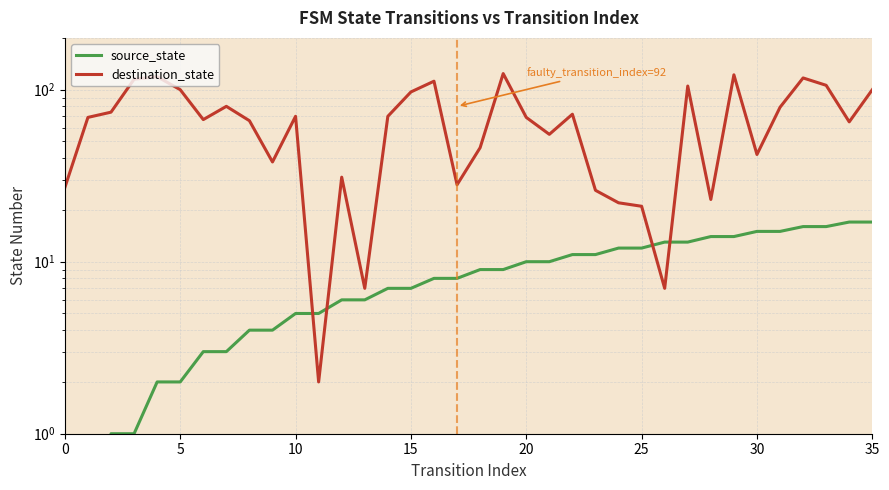

How many lines are shown in the chart?

2